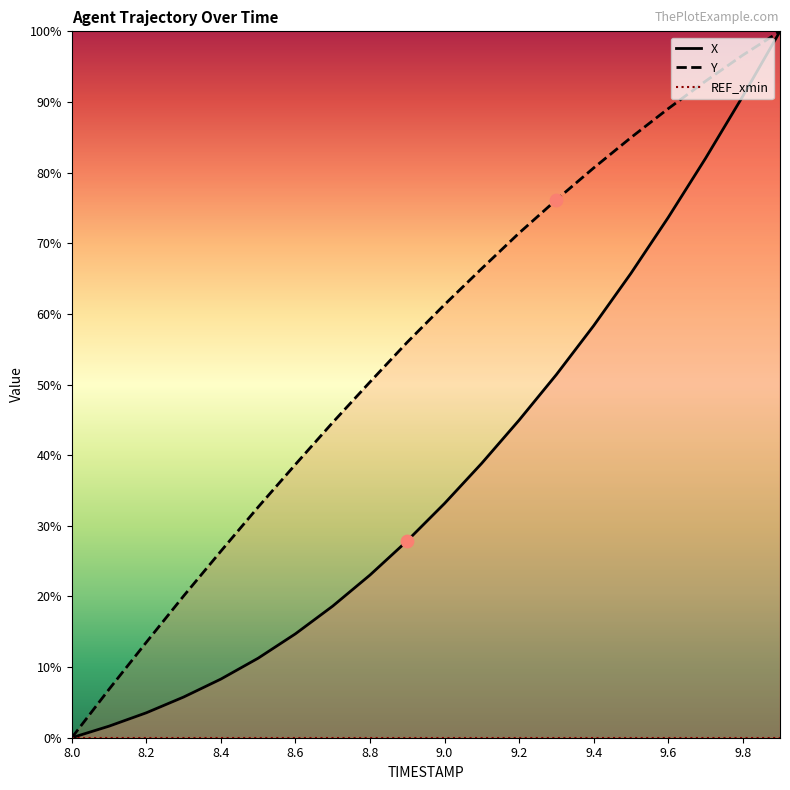

Which series has the largest total across all categories?

Y